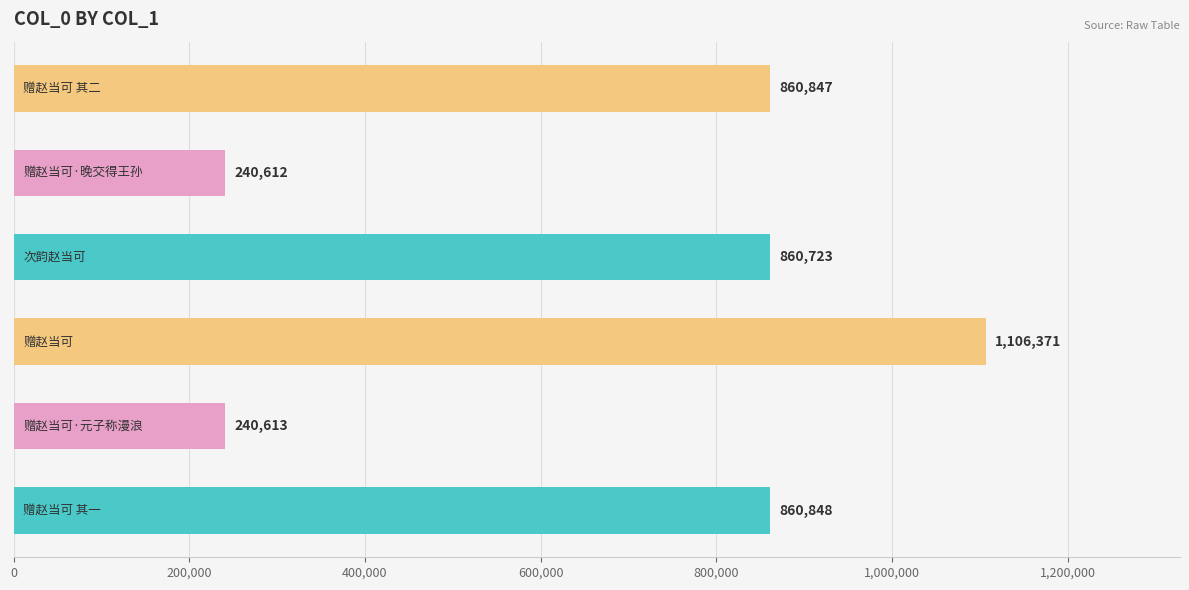

Reading bottom to top, extract all data points from this chart.

860848	240613	1106371	860723	240612	860847